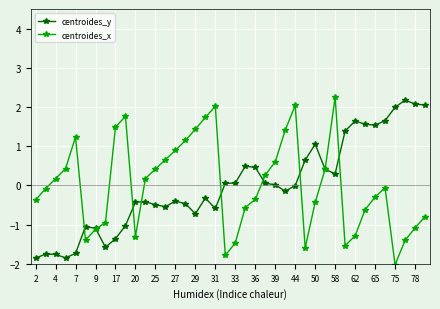

What is the greatest value displayed?

2.3